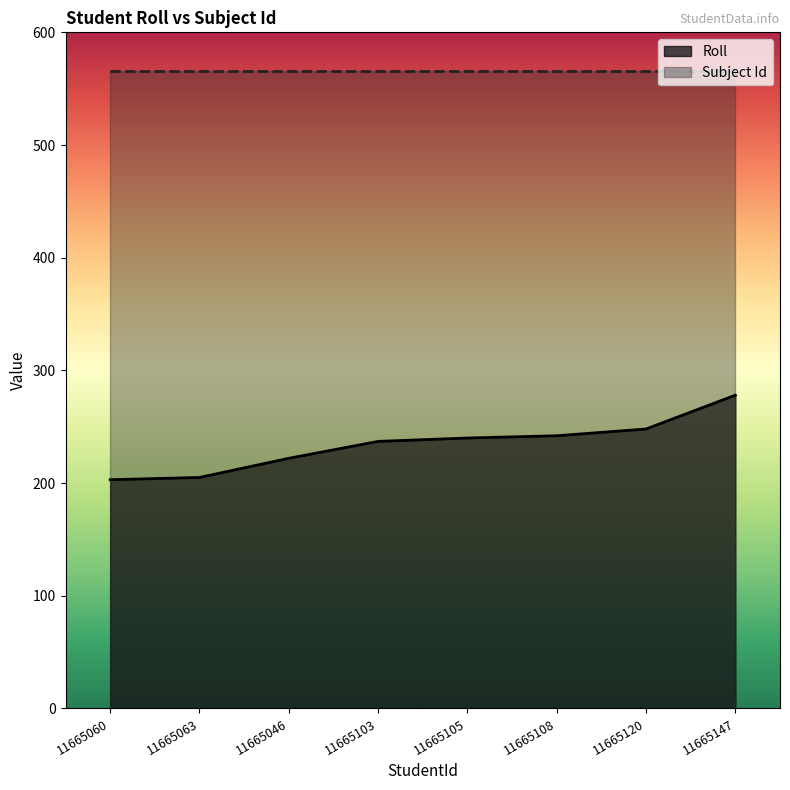

Which has a higher value, 11665060 or 11665046?

11665046